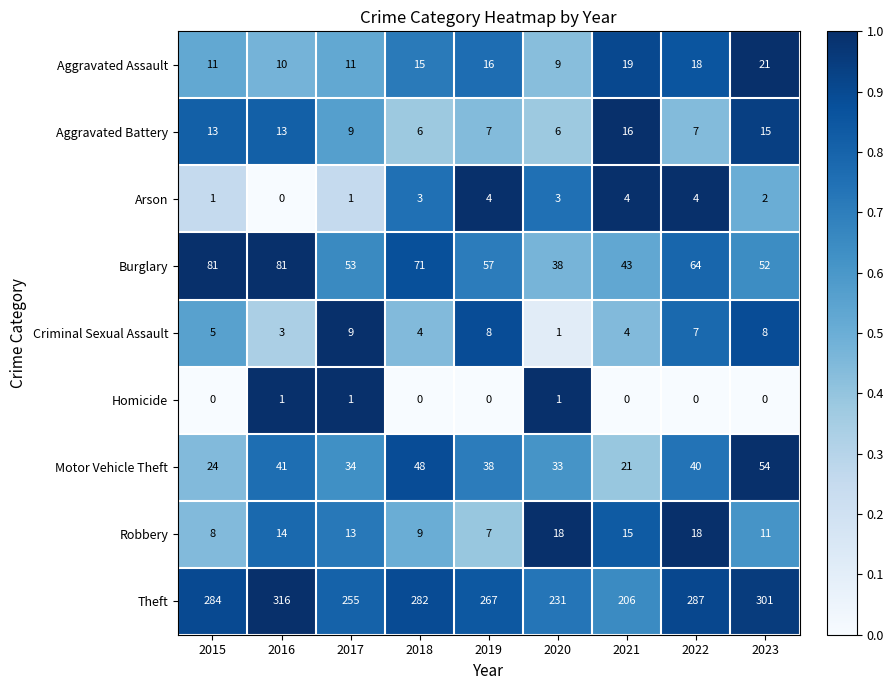

Which series has the widest spread of values?

Theft